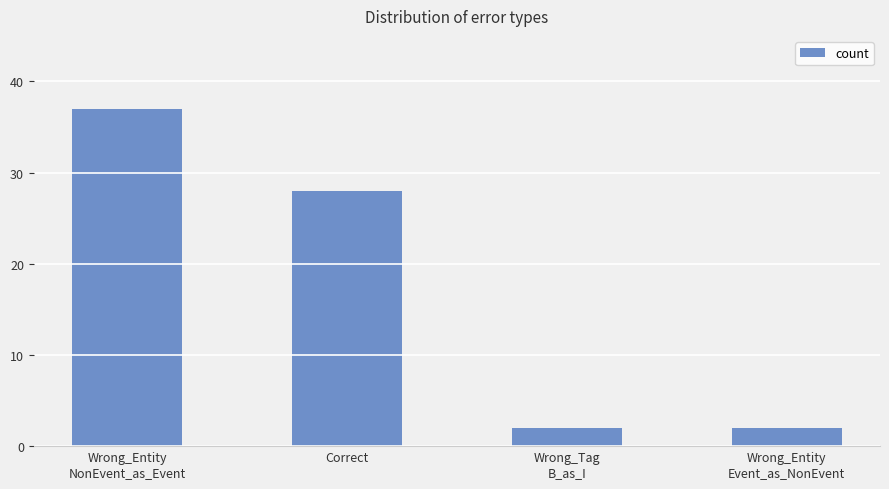

What is the value of the 1st bar from the left?

37